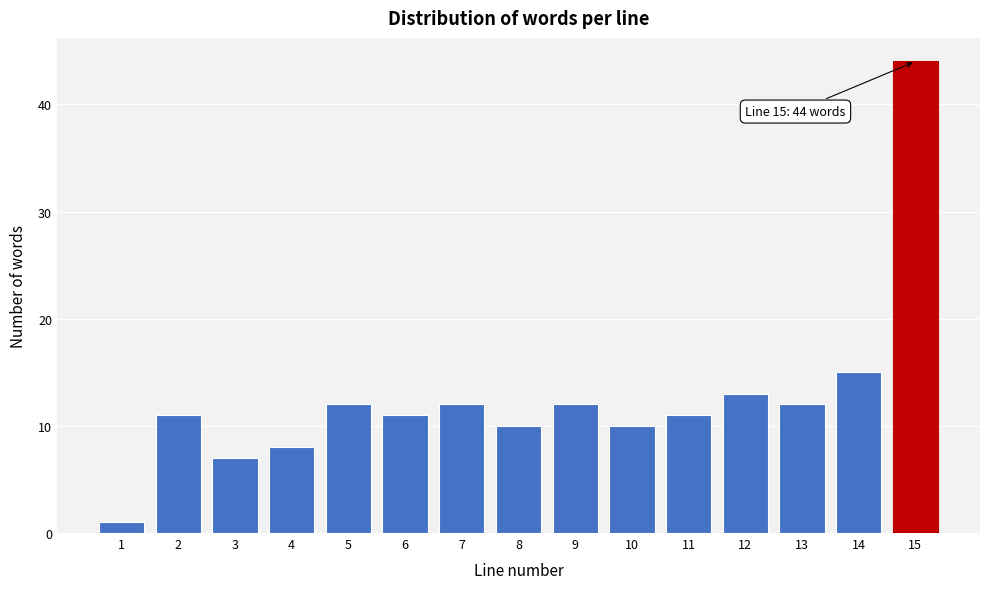

Reading left to right, transcribe all the data shown in this chart.

1	11	7	8	12	11	12	10	12	10	11	13	12	15	44